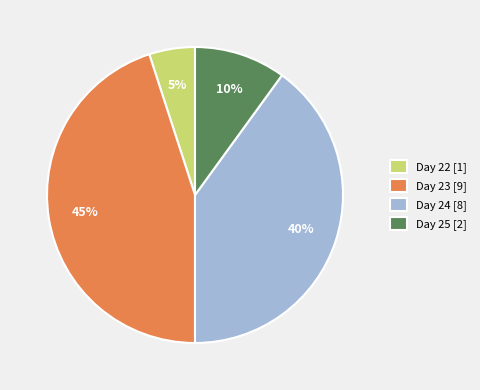

Is there a majority slice in this chart?

No